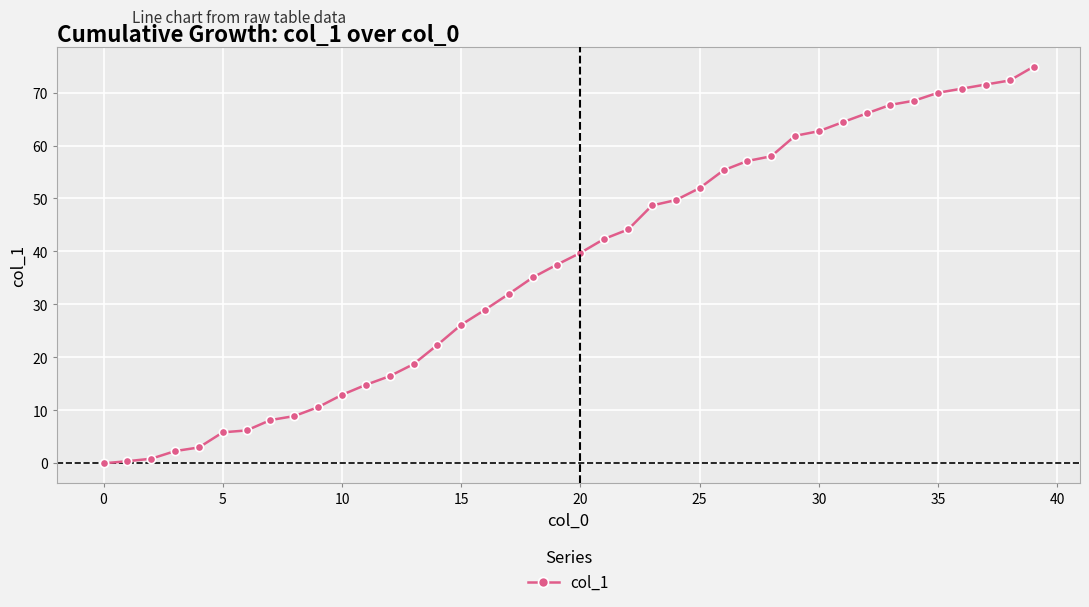

What is the maximum value shown in the chart?

74.9